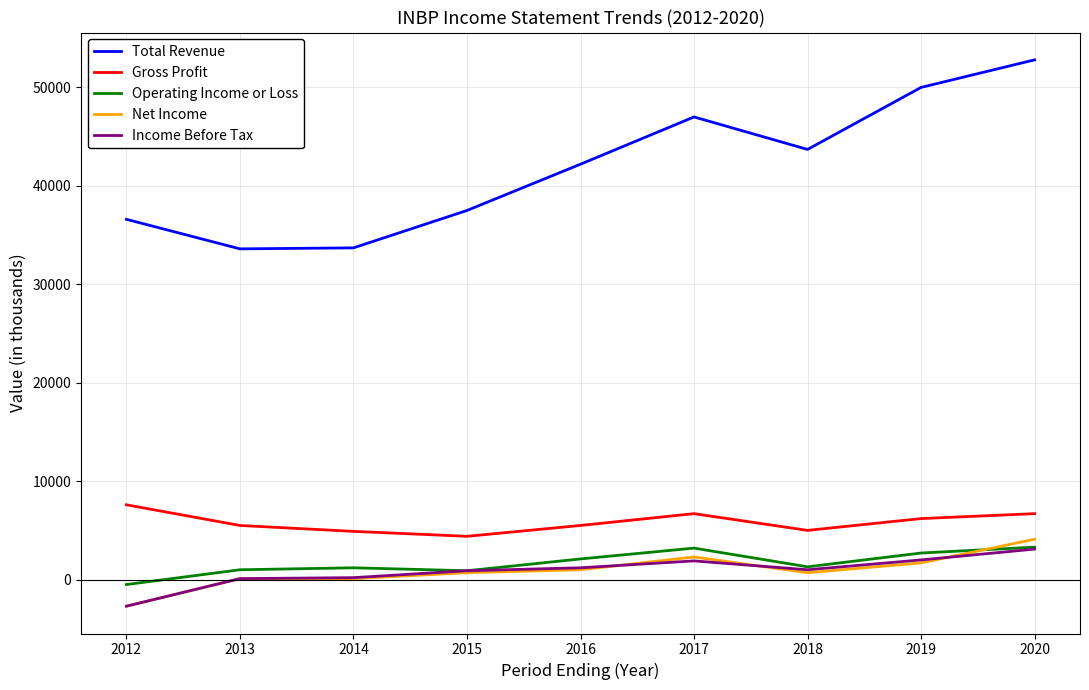

How many interior local peaks does the Operating Income or Loss series have?

2